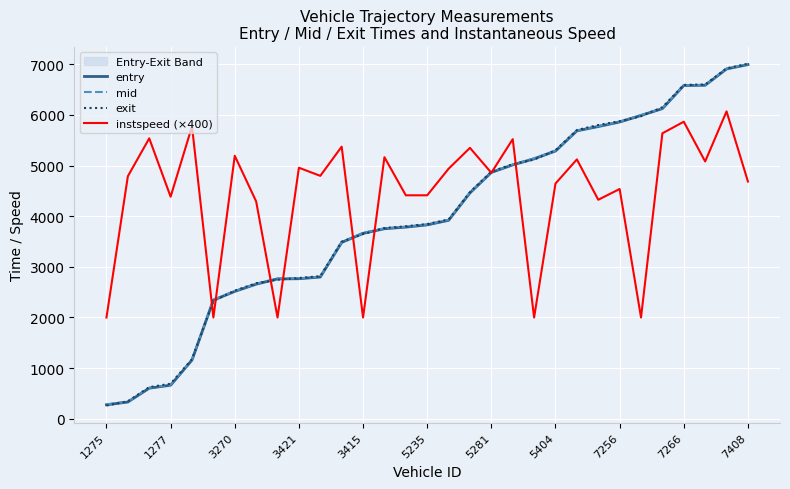

True or false: instspeed (×400) has a value of 2174.0 at 5281.

False